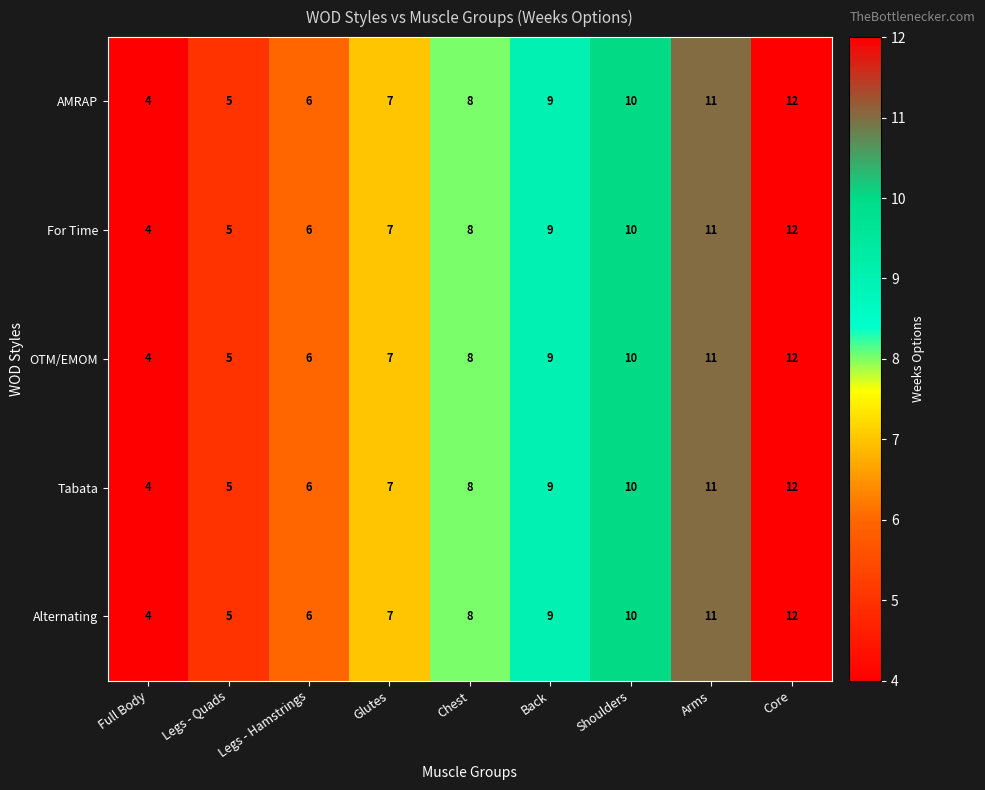

What is the sum of all Alternating values?

72